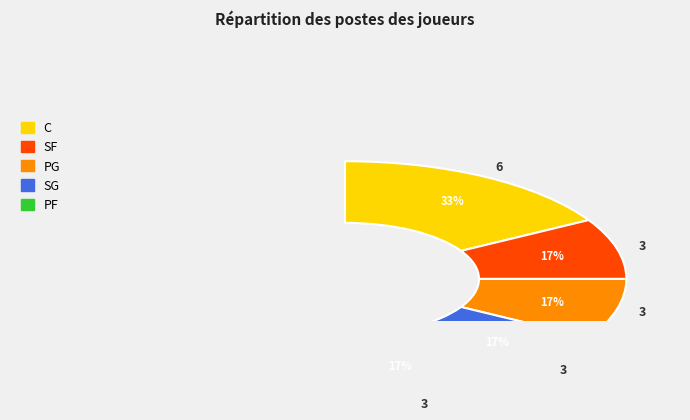

What percentage do C and PF together represent?

50.0%